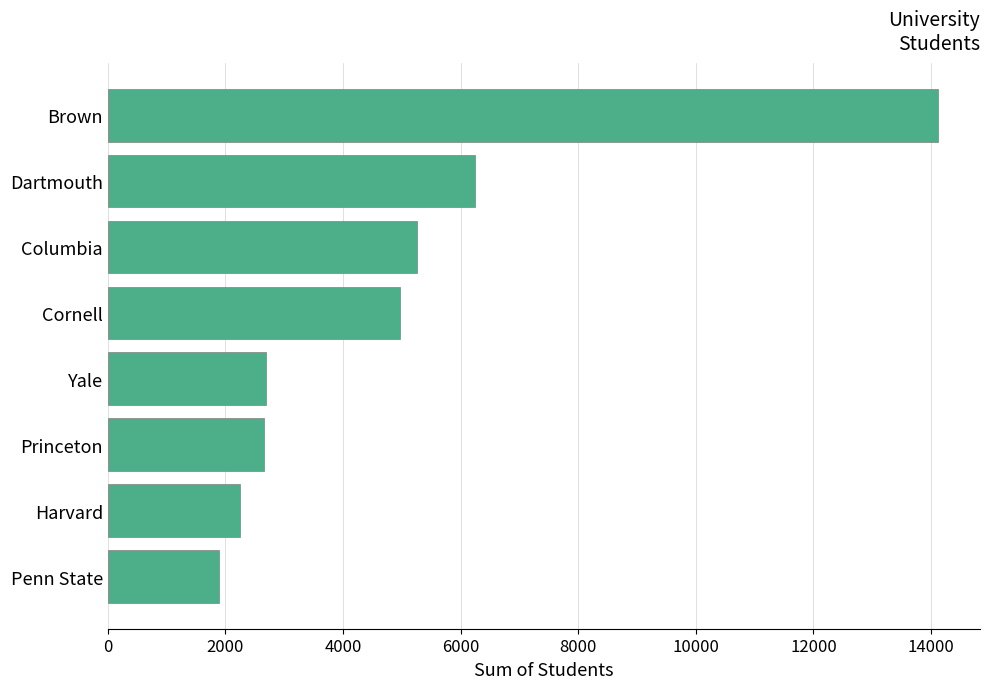

Between Columbia and Brown, which is larger?

Brown